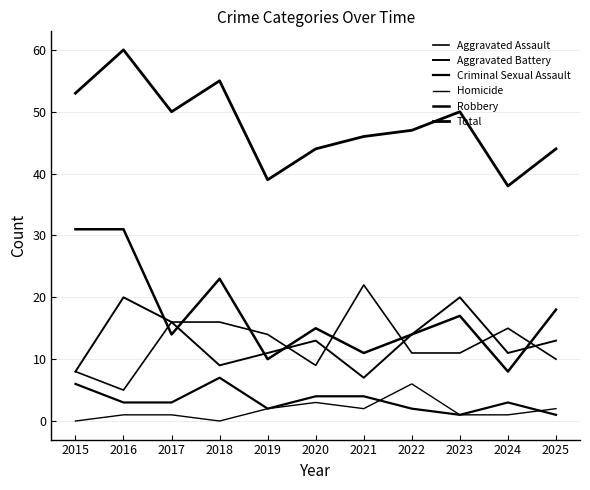

Is this an area chart (filled region under the line)?

No